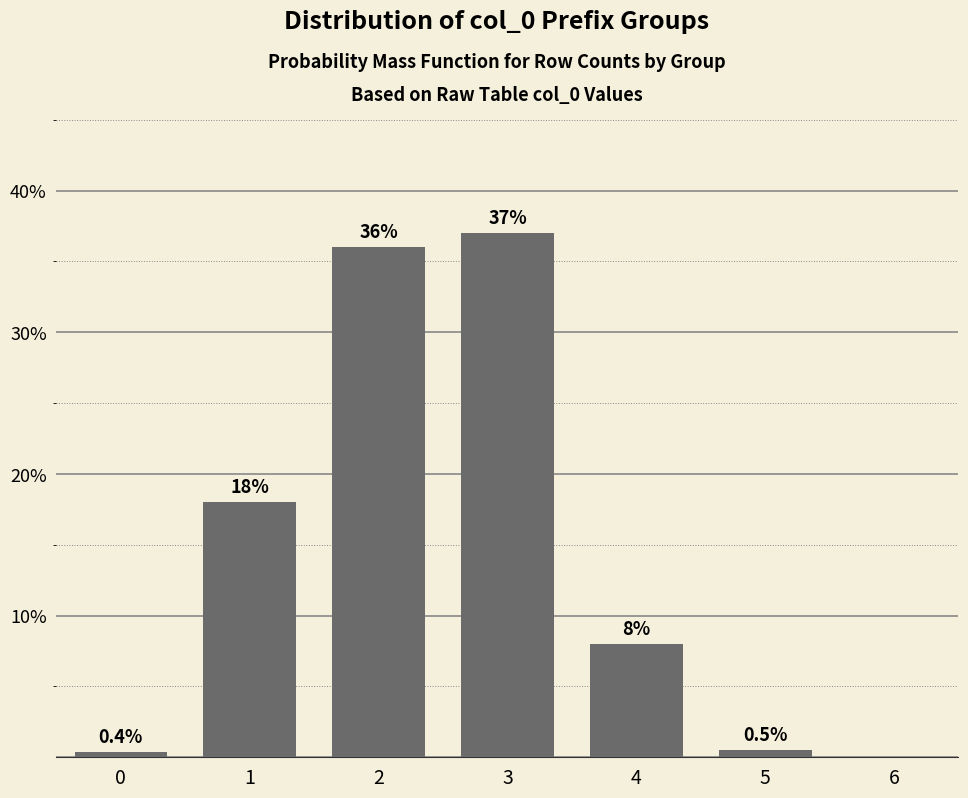

Reading left to right, what are all the values shown in this chart?

0=0.4	1=18.0	2=36.0	3=37.0	4=8.0	5=0.5	6=0.0